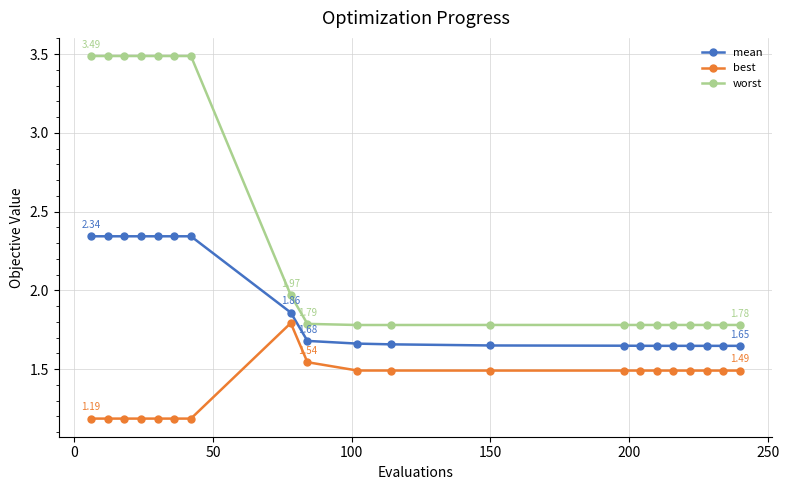

Rank the series by their average value, from lowest to highest.

best, mean, worst